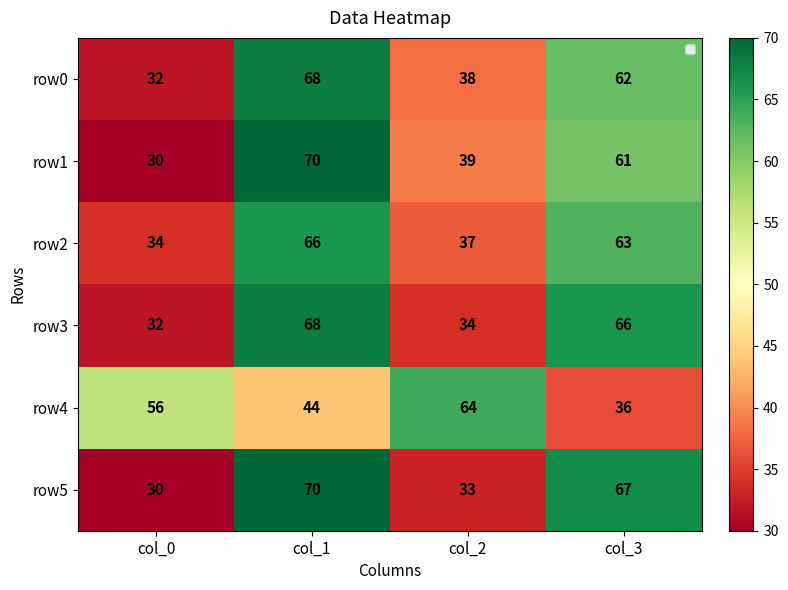

At how many categories does at least one series exceed 38?

4